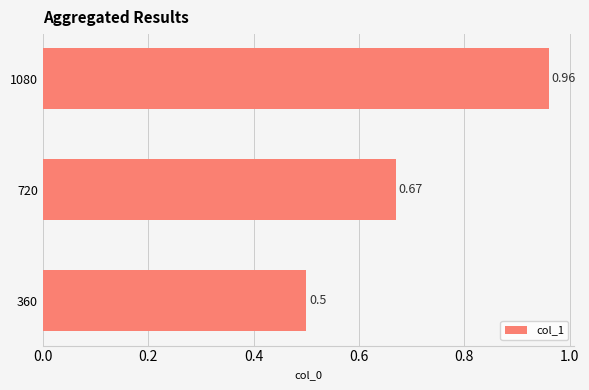

List the labels in order of value, largest first.

1080, 720, 360